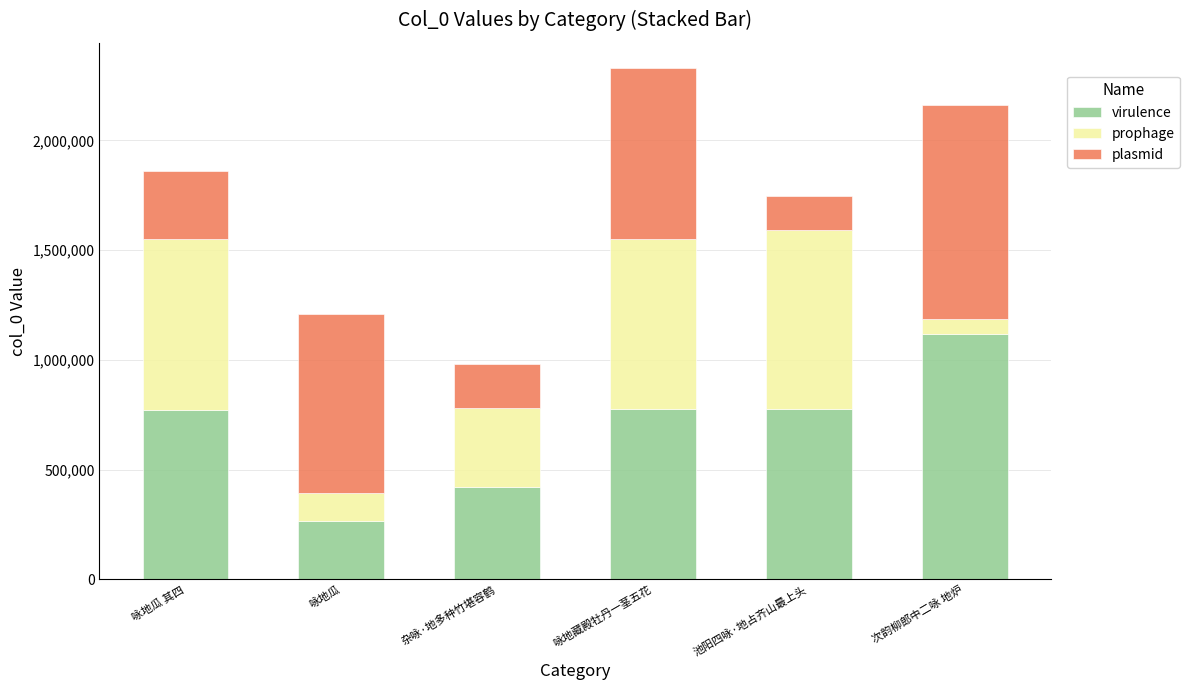

At which category is the sum across all series the highest?

咏地藏殿牡丹一茎五花